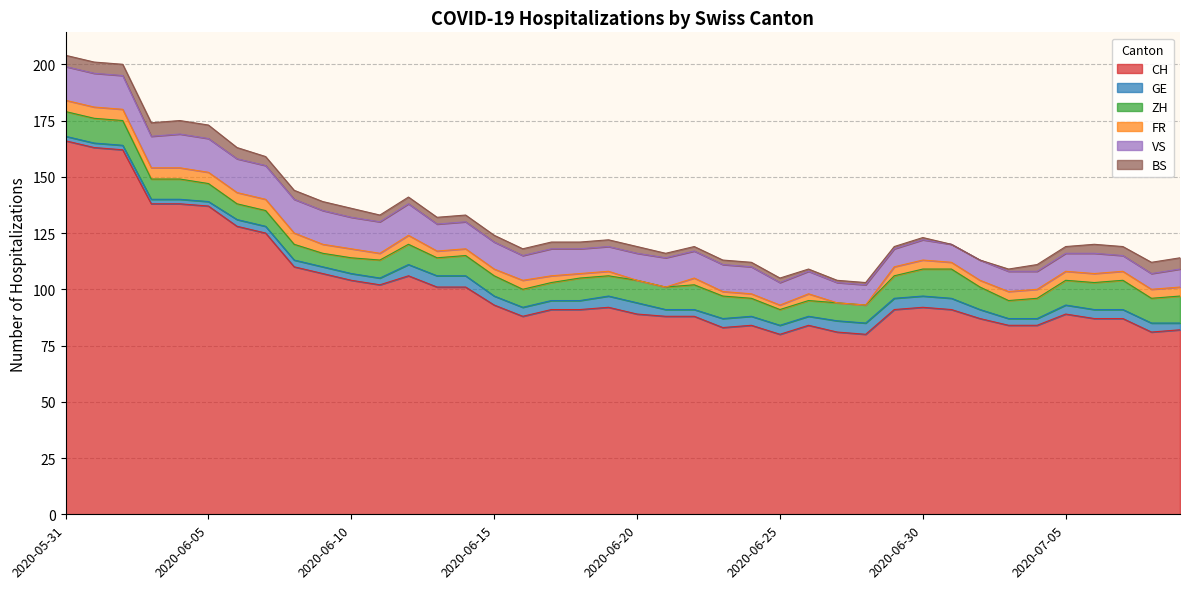

What is the label of the 11th point from the left?

2020-06-10